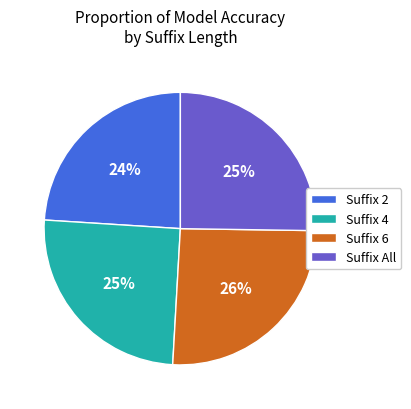

What percentage is the Suffix 4 slice, to the nearest percent?

25%